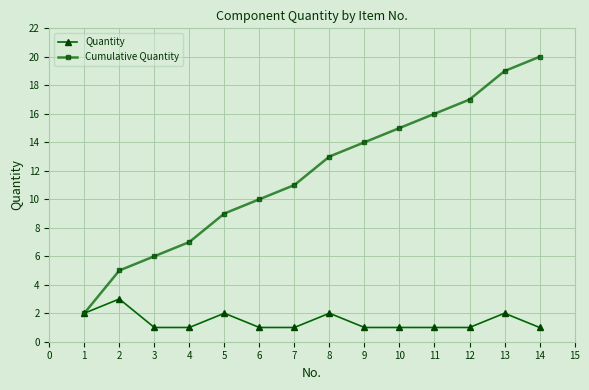

How many values in the Cumulative Quantity series are below 13?

7